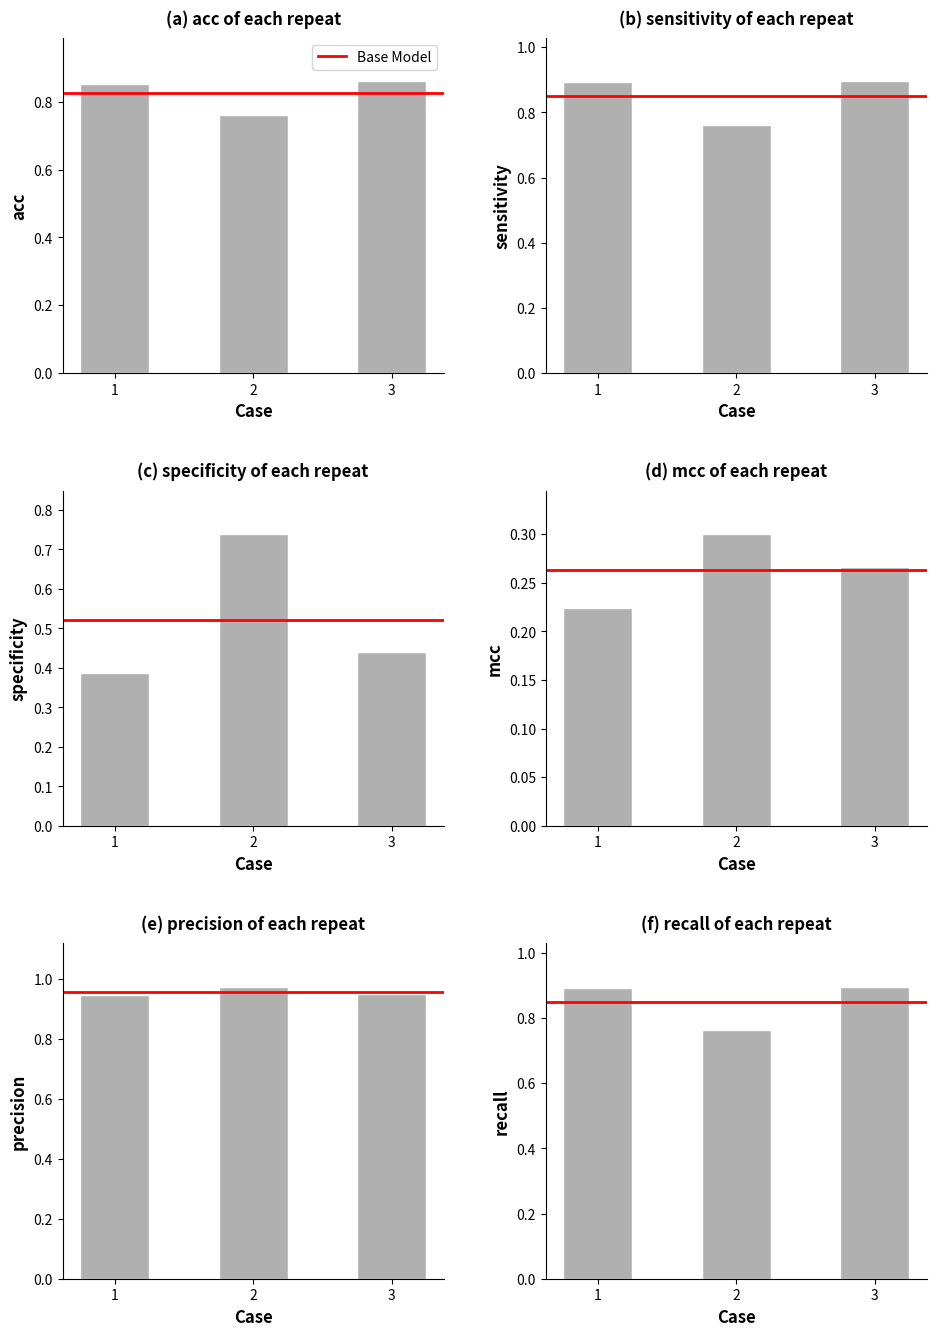

Between 2 and 3, which is larger?

3